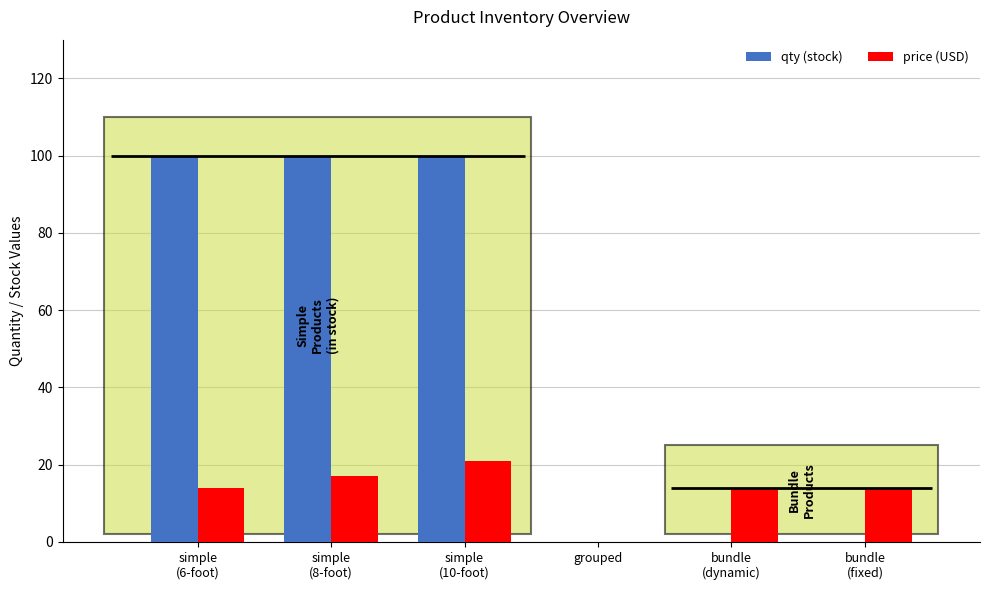

Which has a higher value, grouped or bundle
(dynamic)?

grouped